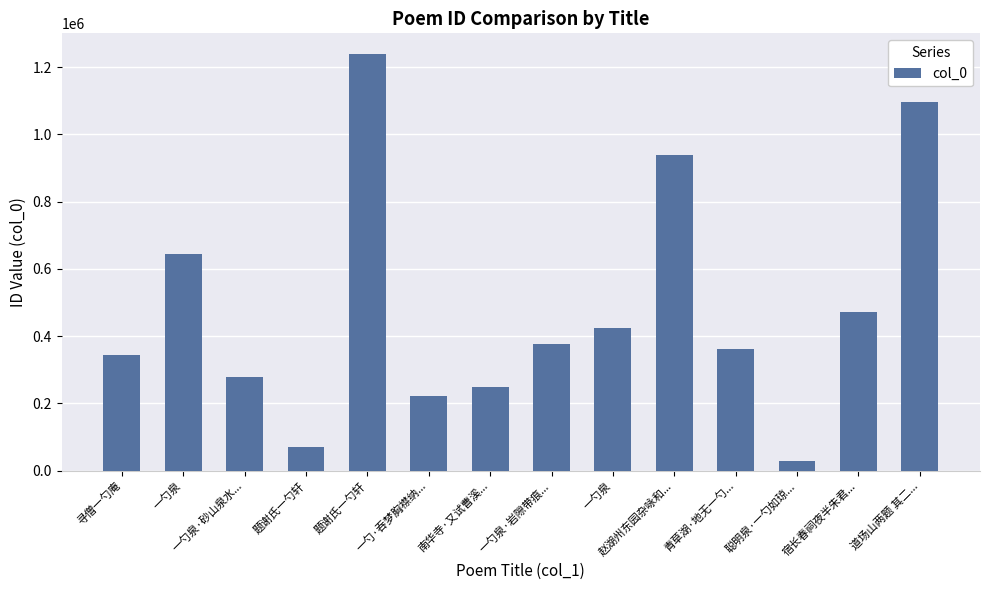

How many data points are less than 376097?

7